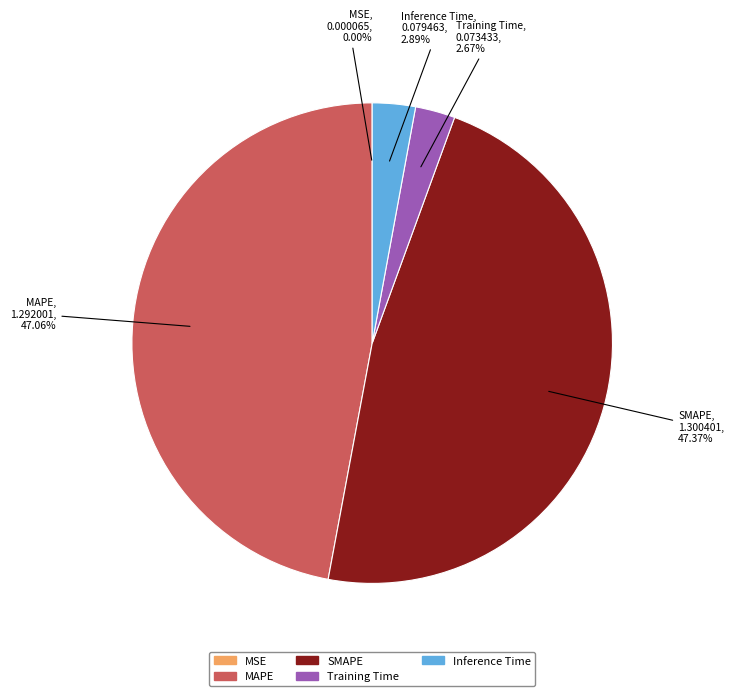

To the nearest percent, what is the difference between the largest and smallest slice percentages?

47%